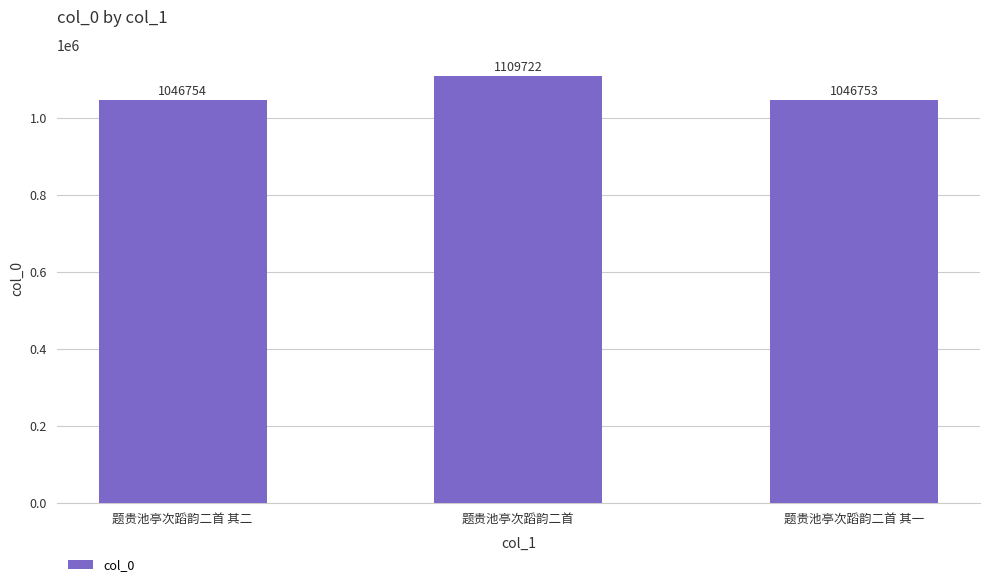

What position from the left is 题贵池亭次蹈韵二首?

2